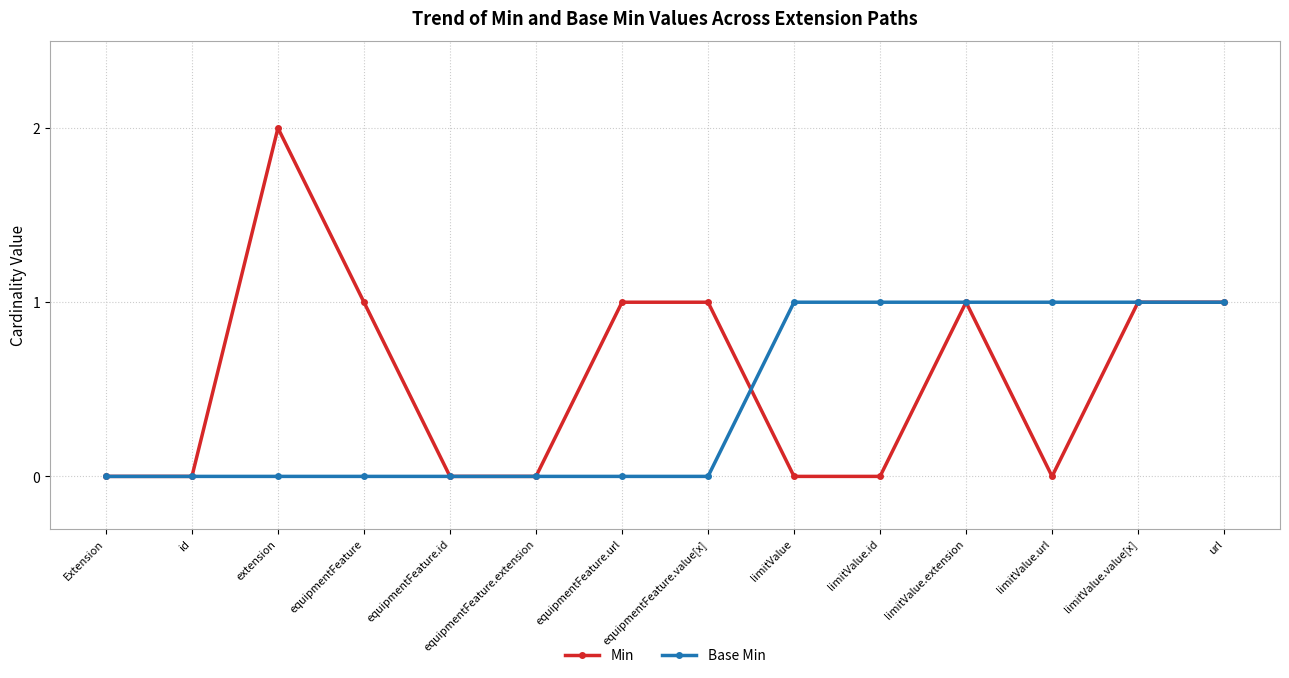

Reading right to left, extract all data points from this chart.

Min: url=1	limitValue.value[x]=1	limitValue.url=0	limitValue.extension=1	limitValue.id=0	limitValue=0	equipmentFeature.value[x]=1	equipmentFeature.url=1	equipmentFeature.extension=0	equipmentFeature.id=0	equipmentFeature=1	extension=2	id=0	Extension=0
Base Min: url=1	limitValue.value[x]=1	limitValue.url=1	limitValue.extension=1	limitValue.id=1	limitValue=1	equipmentFeature.value[x]=0	equipmentFeature.url=0	equipmentFeature.extension=0	equipmentFeature.id=0	equipmentFeature=0	extension=0	id=0	Extension=0